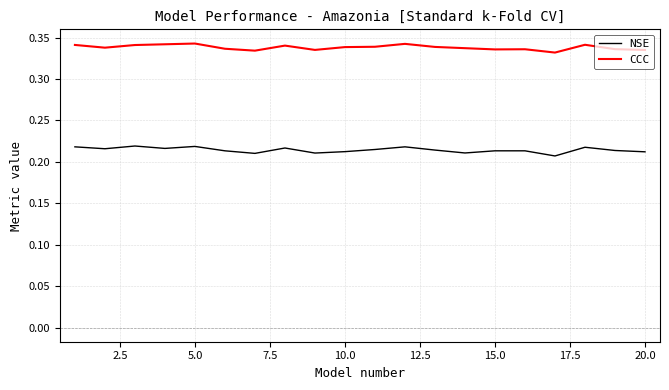

True or false: CCC and NSE cross at least once.

False